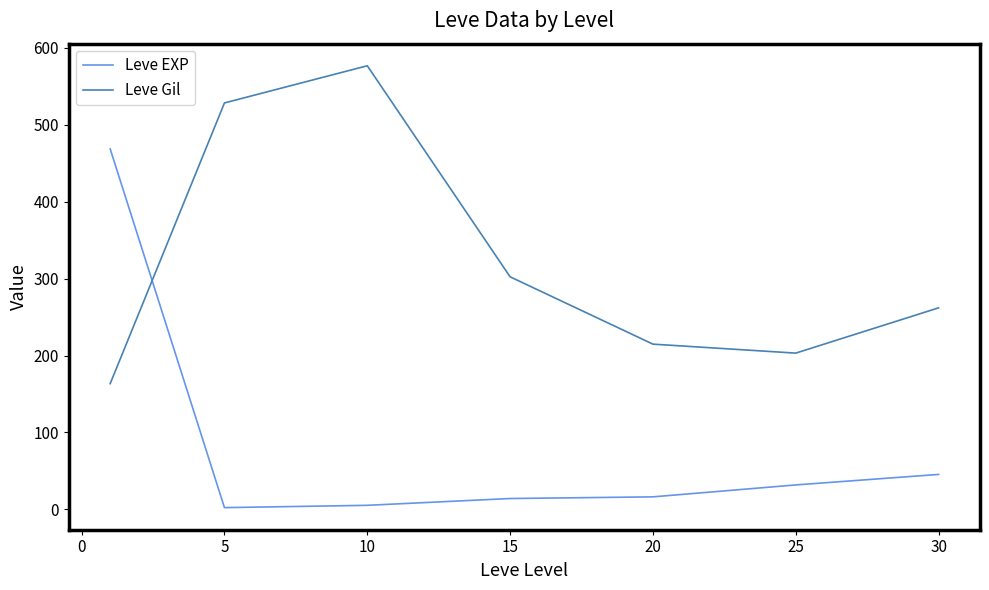

What is the difference between the maximum and minimum values in the Leve Gil series?

413.2